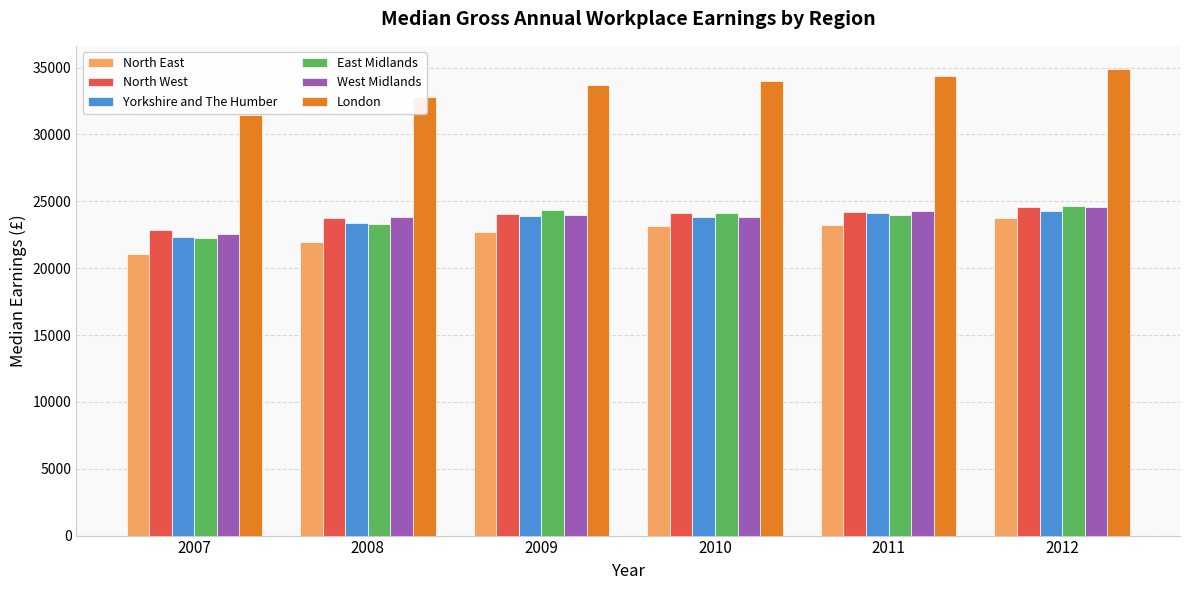

What is the value of the East Midlands bar at the 5th from the left?

24002